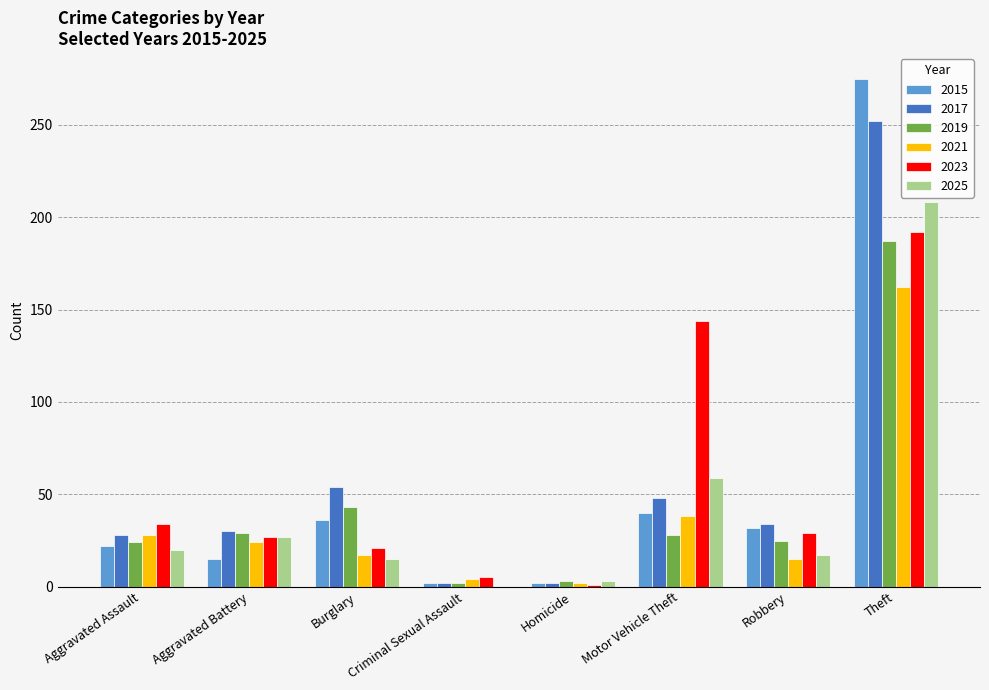

What is the total value across all series at Aggravated Assault?

156